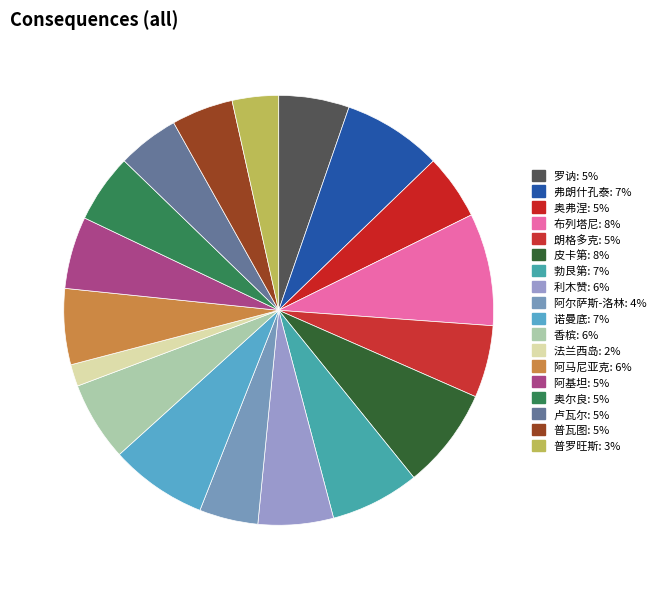

What is the total percentage of 利木赞 and 法兰西岛?

7.3%